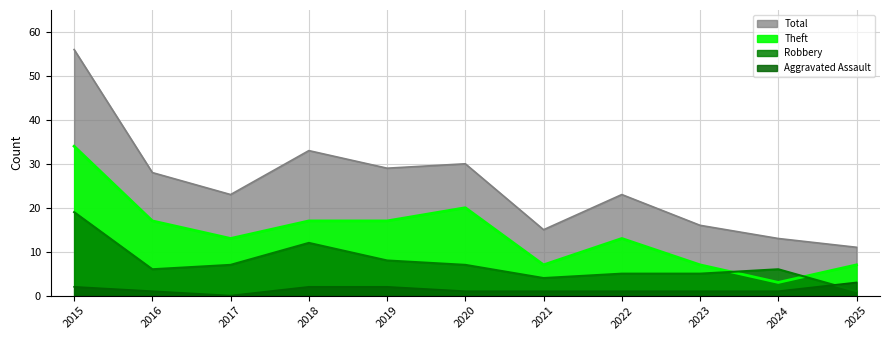

Rank the series by their maximum value, from lowest to highest.

Aggravated Assault, Robbery, Theft, Total